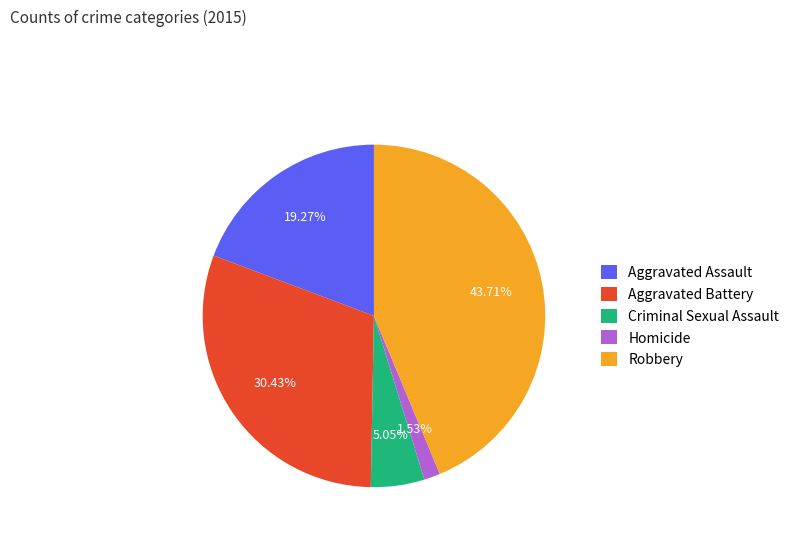

How much of the chart is everything except Aggravated Assault?

80.7%